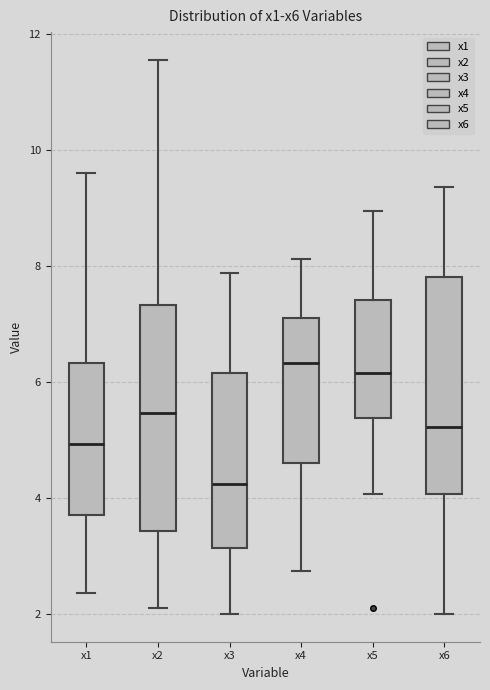

Which box has the lowest median line?

x3